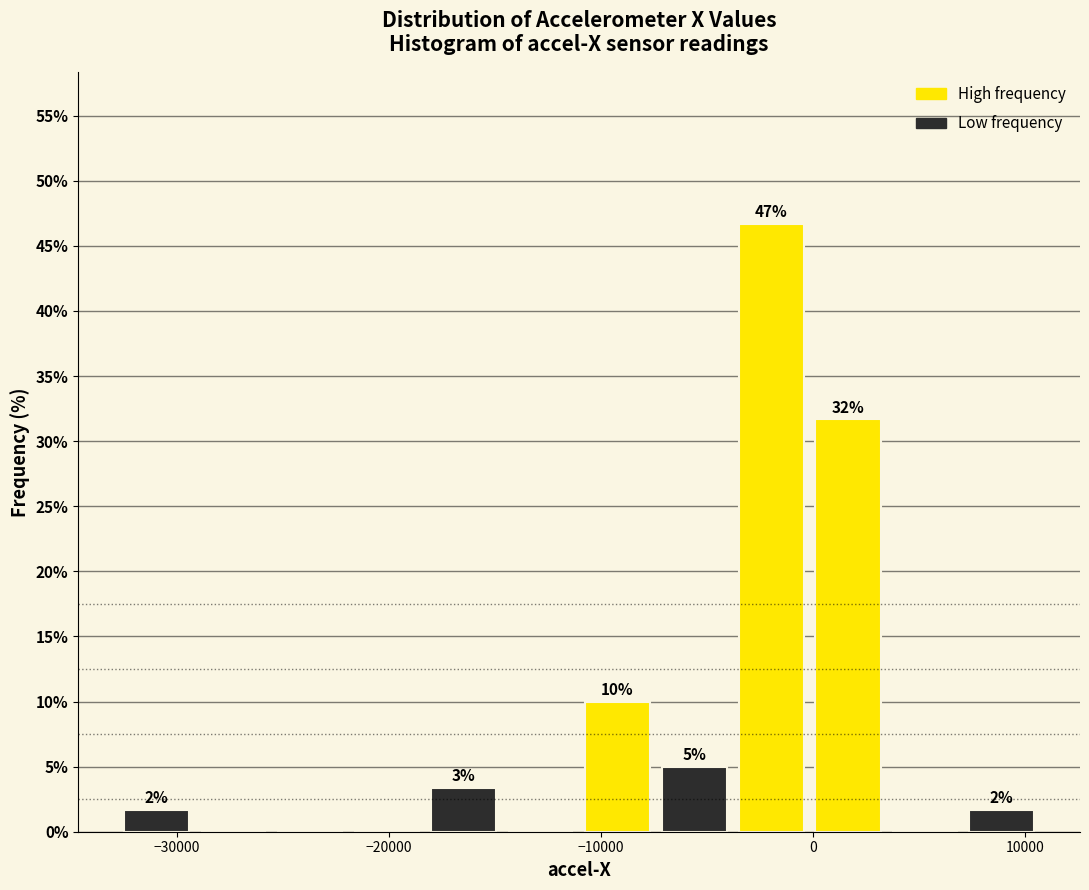

Around what value on the x-axis is the tallest bar? Give the approximate position of its centre, as read against the axis.

-2000